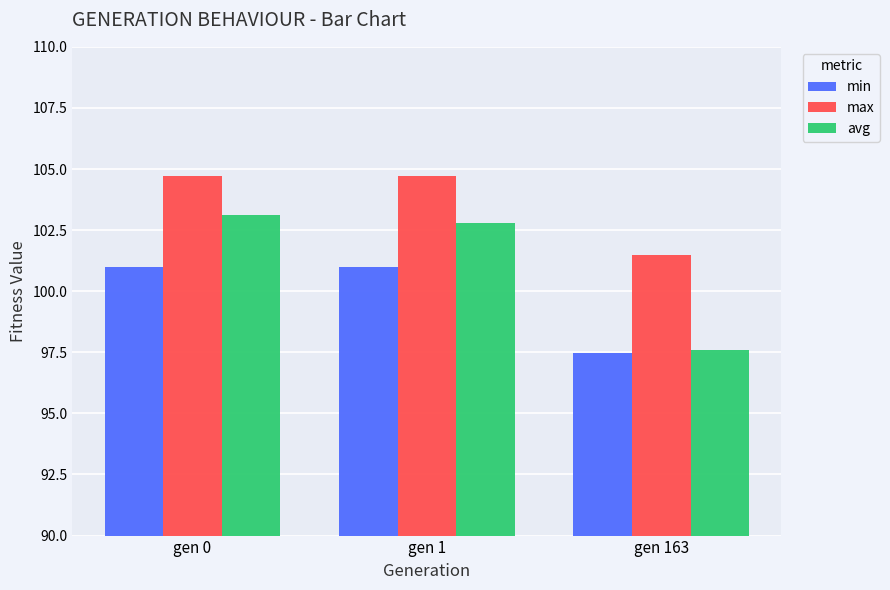

What is the average value of the min series?

99.8